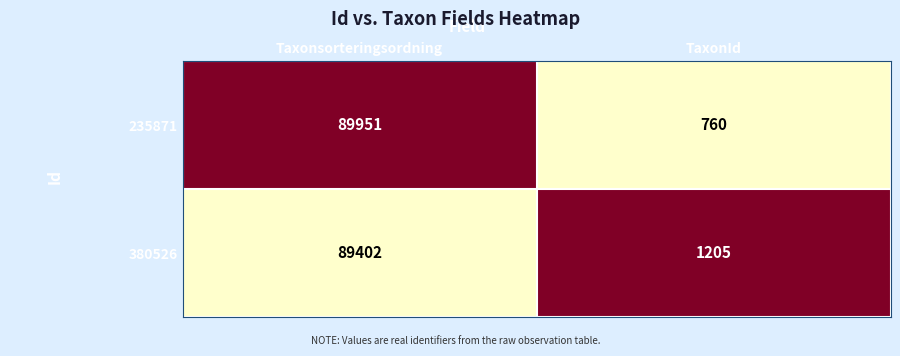

Rank the series at Taxonsorteringsordning from lowest to highest value.

380526, 235871